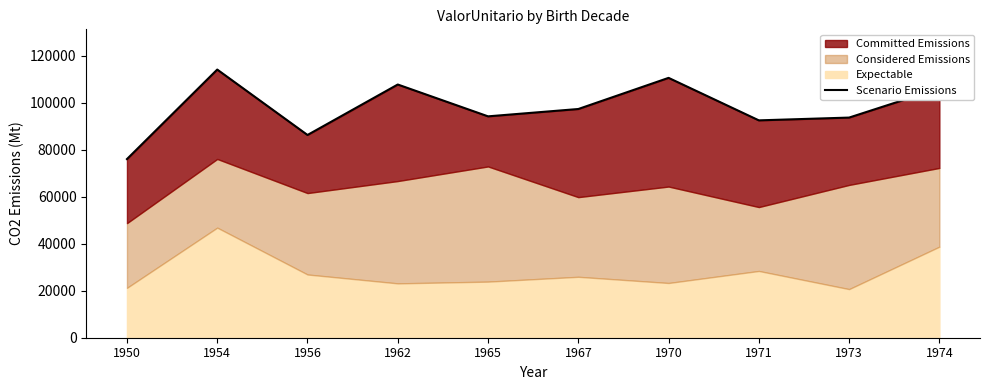

At which label does the data first exceed 97282?

1954